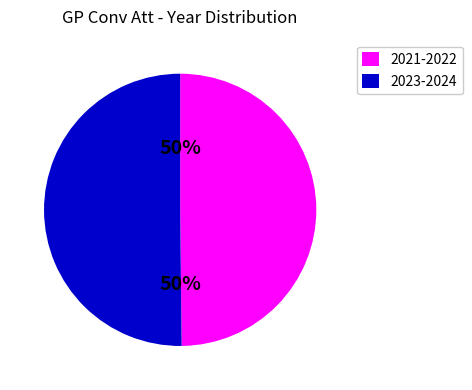

To the nearest percent, what is the average slice percentage?

50%